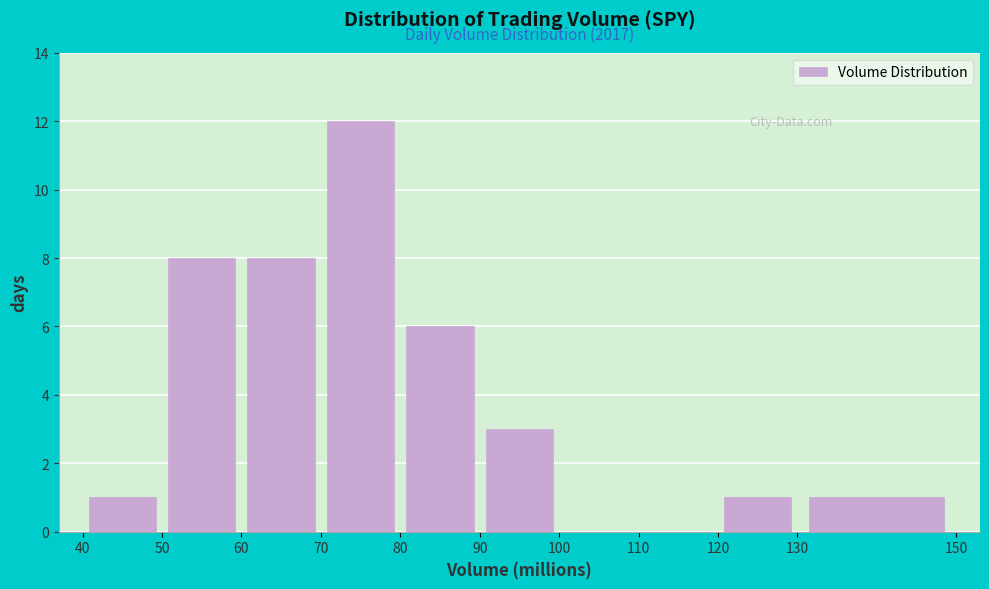

Which range on the x-axis has the tallest bar?

70 to 80